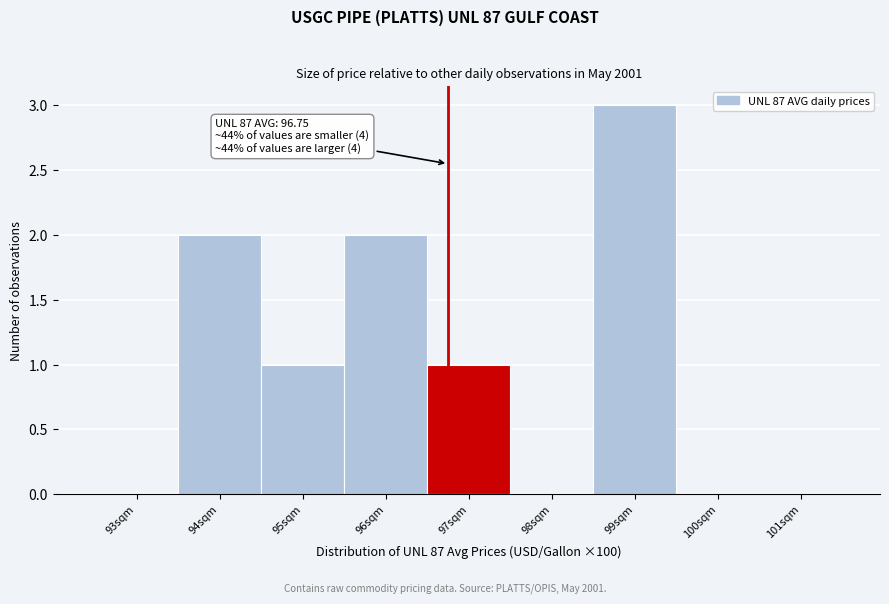

Over which range of the x-axis is the bar tallest?

98.5 to 99.5